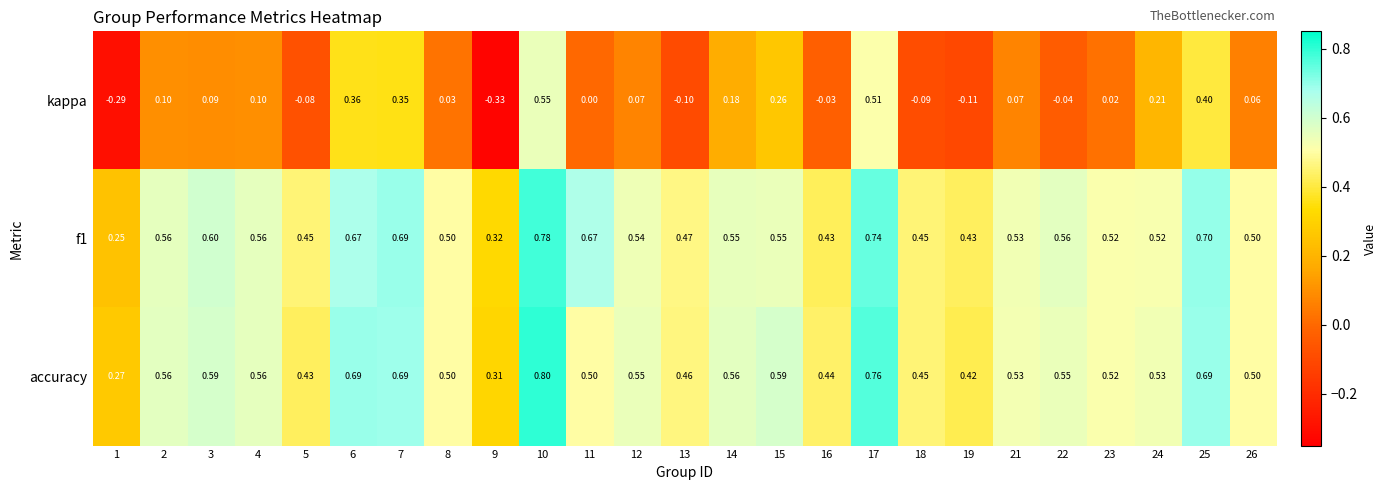

Is the value of accuracy at 17 greater than the value of f1 at 13?

Yes